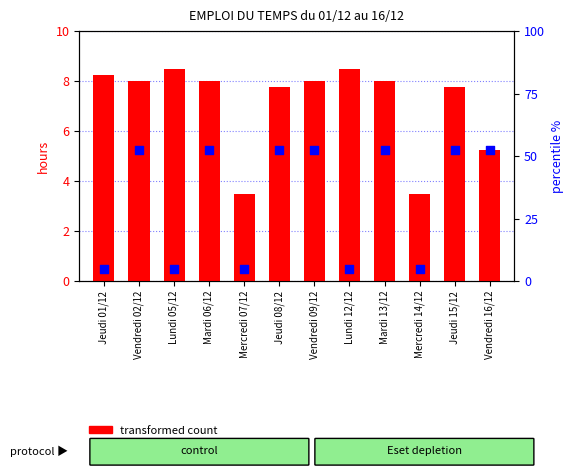

Which series has the largest total across all categories?

percentile rank within the sample